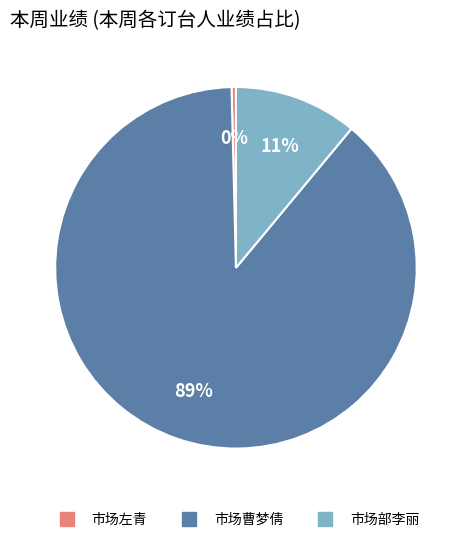

What is the largest slice in the pie chart?

市场曹梦倩